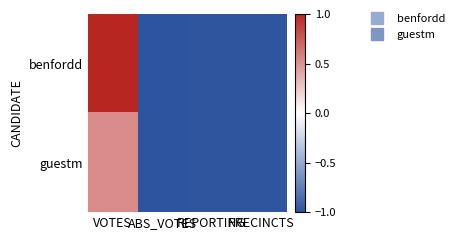

What is the total value across all series at PRECINCTS?

-2.0